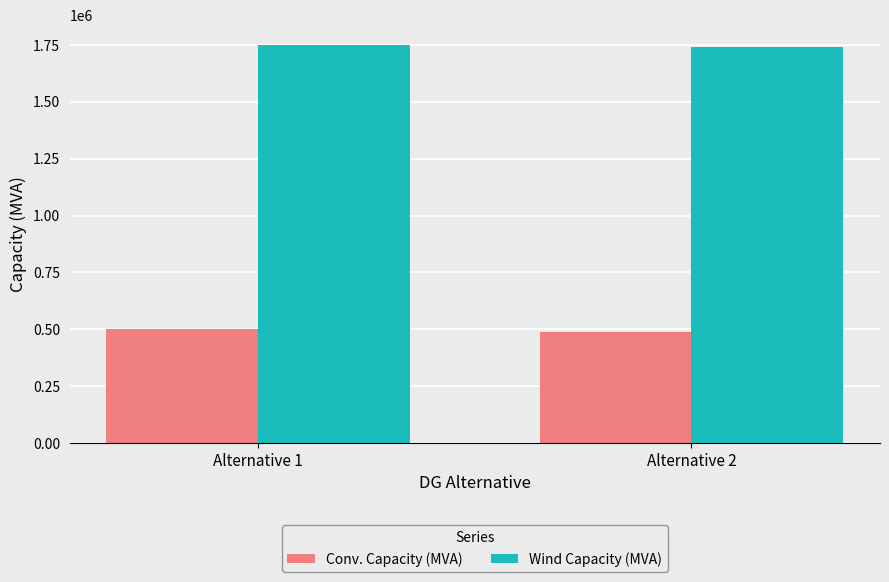

What is the maximum value for Wind Capacity (MVA)?

1750000